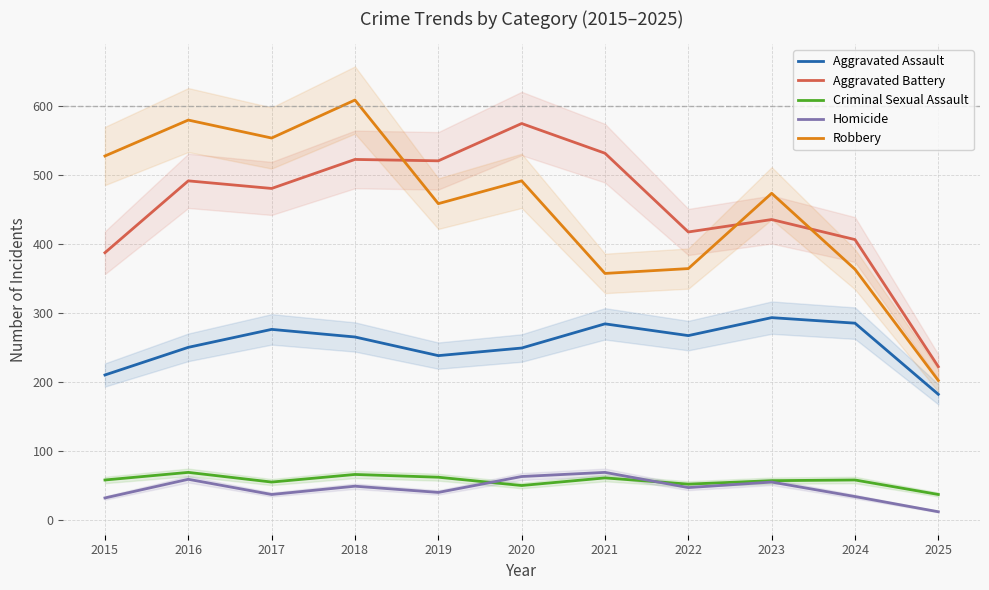

What is the value of the Criminal Sexual Assault point at the 8th from the left?

52